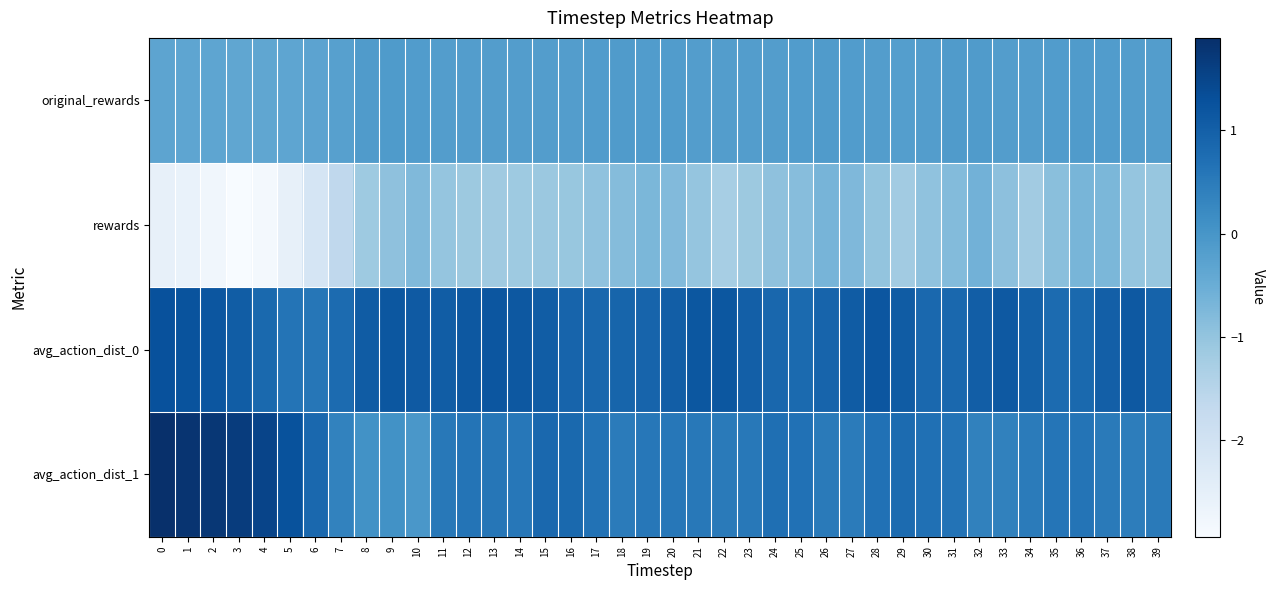

What is the spread (max minus min) of values at 11?

2.1